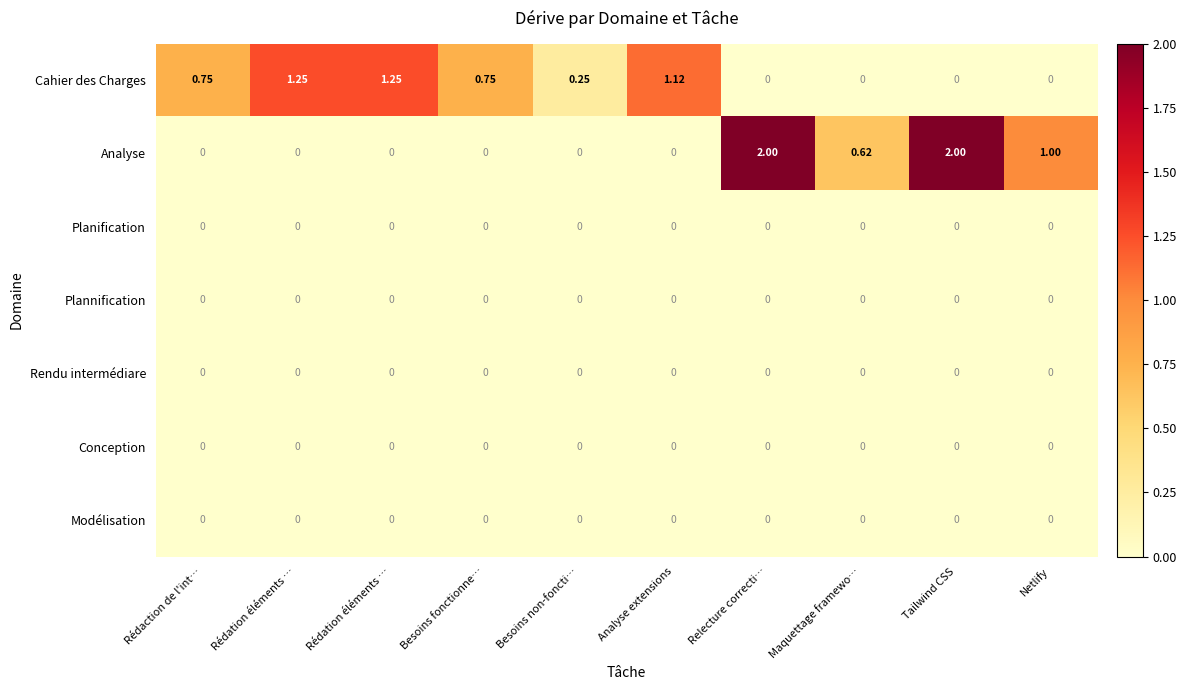

Count the number of data series in this chart.

7